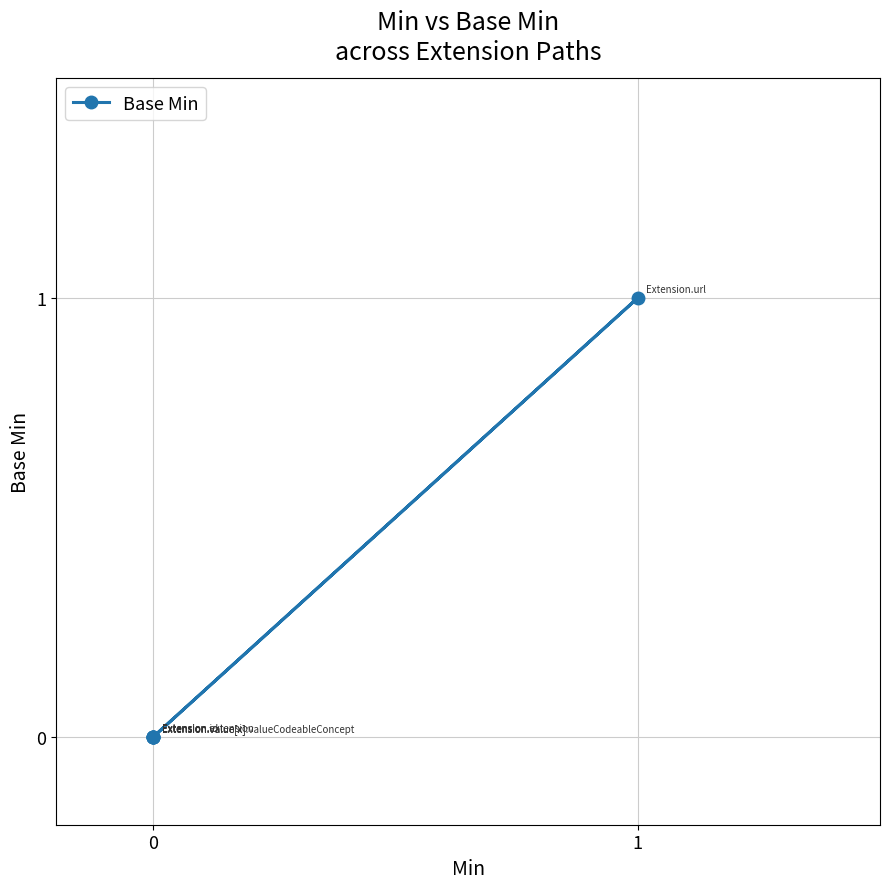

How many series are shown in this chart?

1